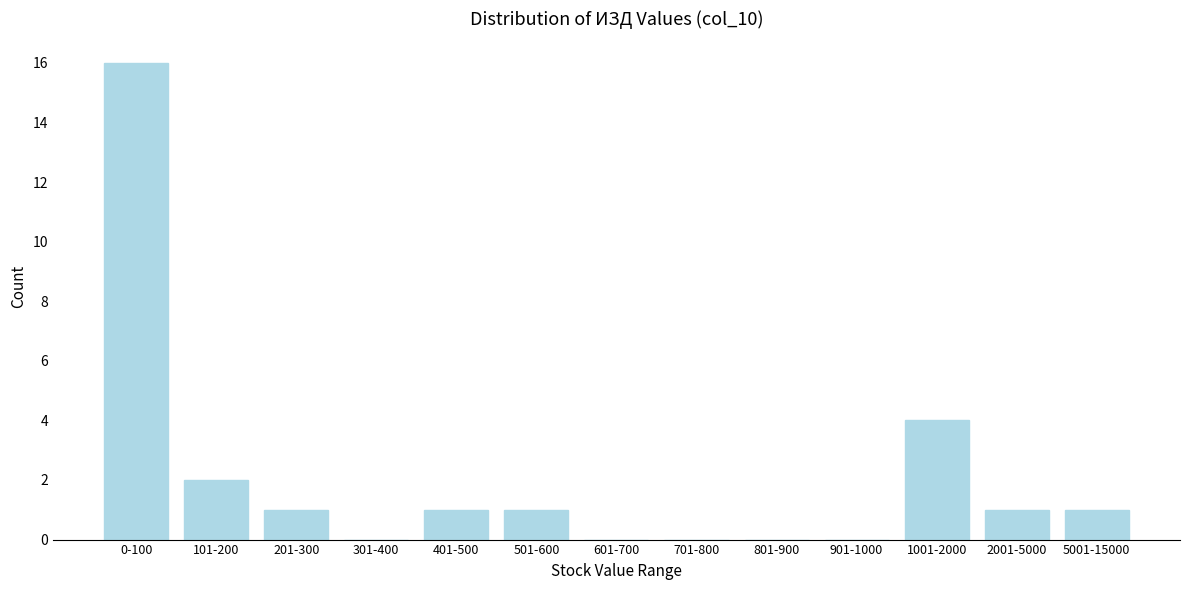

Reading right to left, list all the values displayed in this chart.

5001-15000=1	2001-5000=1	1001-2000=4	901-1000=0	801-900=0	701-800=0	601-700=0	501-600=1	401-500=1	301-400=0	201-300=1	101-200=2	0-100=16